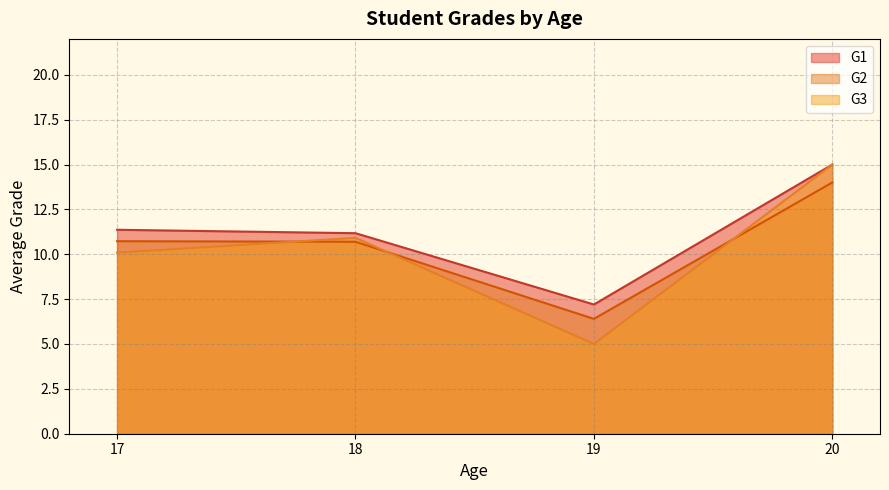

At how many categories does at least one series exceed 13?

1